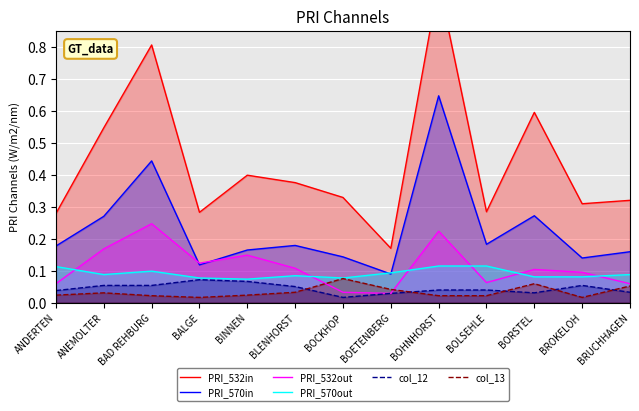

True or false: col_12 and PRI_570in intersect in this chart.

False